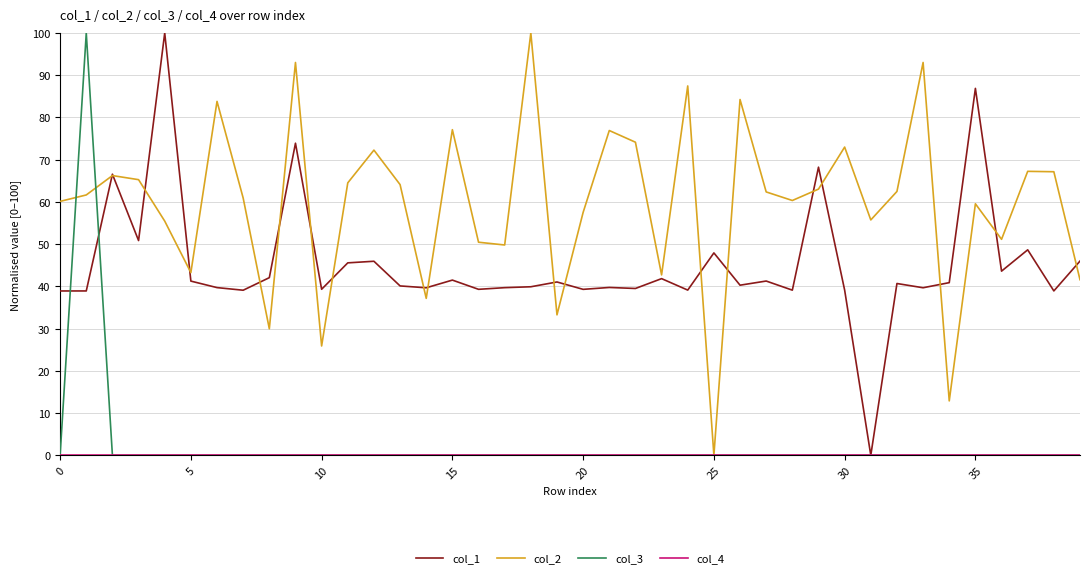

Which series has the largest total across all categories?

col_2